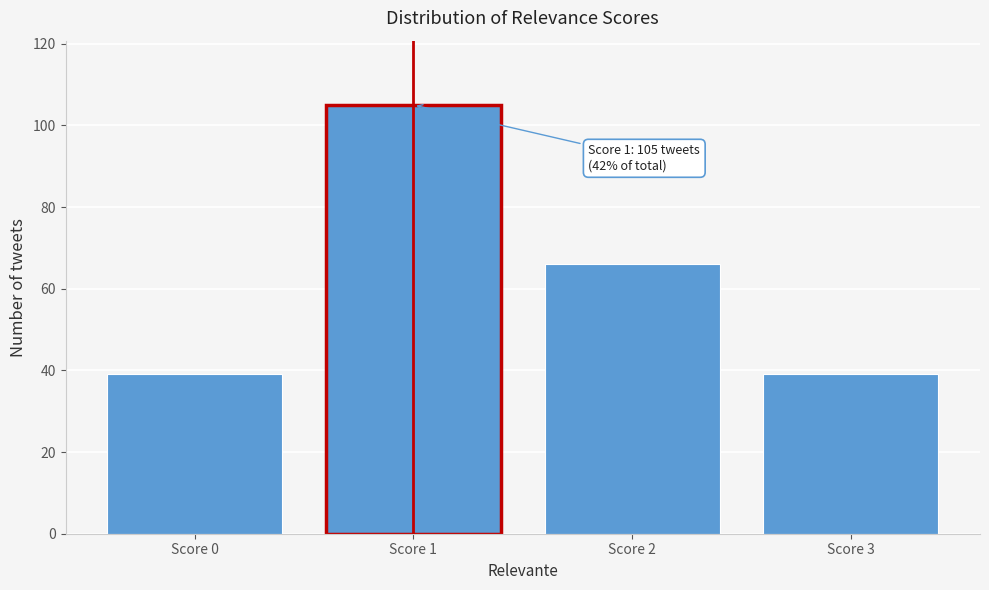

Reading left to right, list all the values displayed in this chart.

Score 0=39	Score 1=105	Score 2=66	Score 3=39